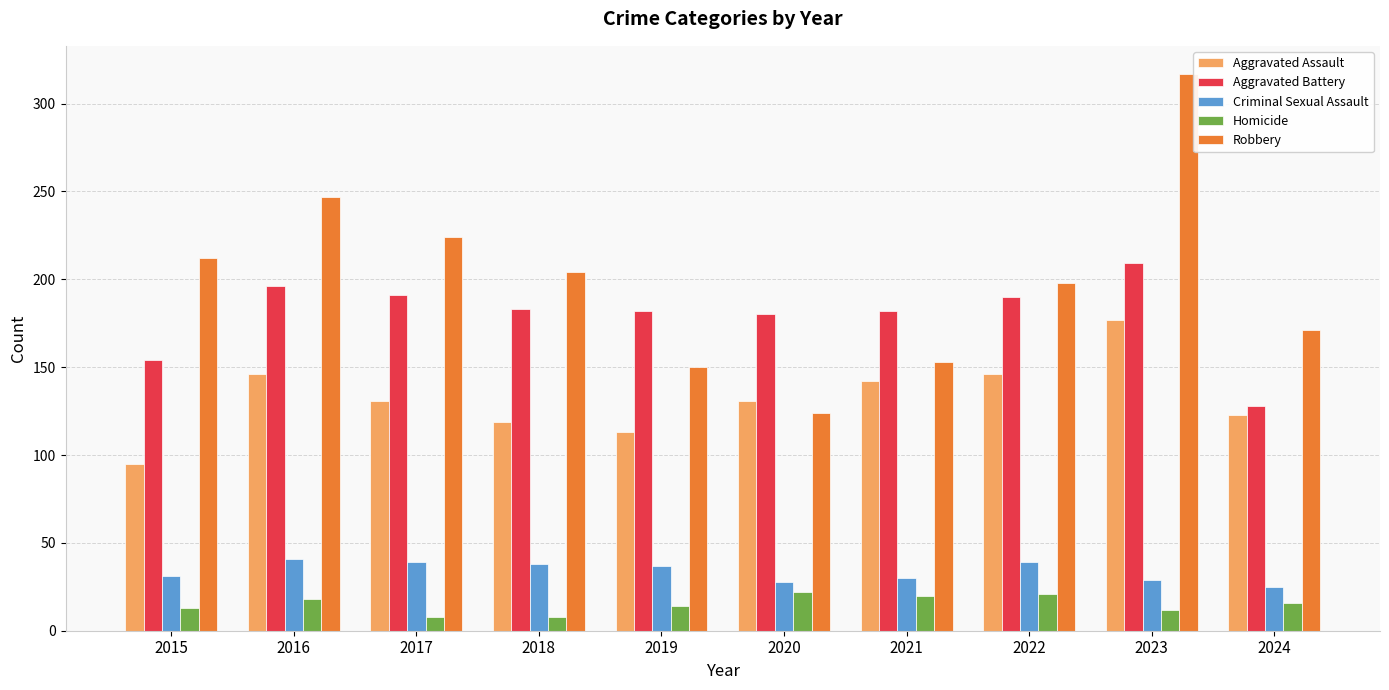

True or false: Criminal Sexual Assault has a value of 54 at 2018.

False